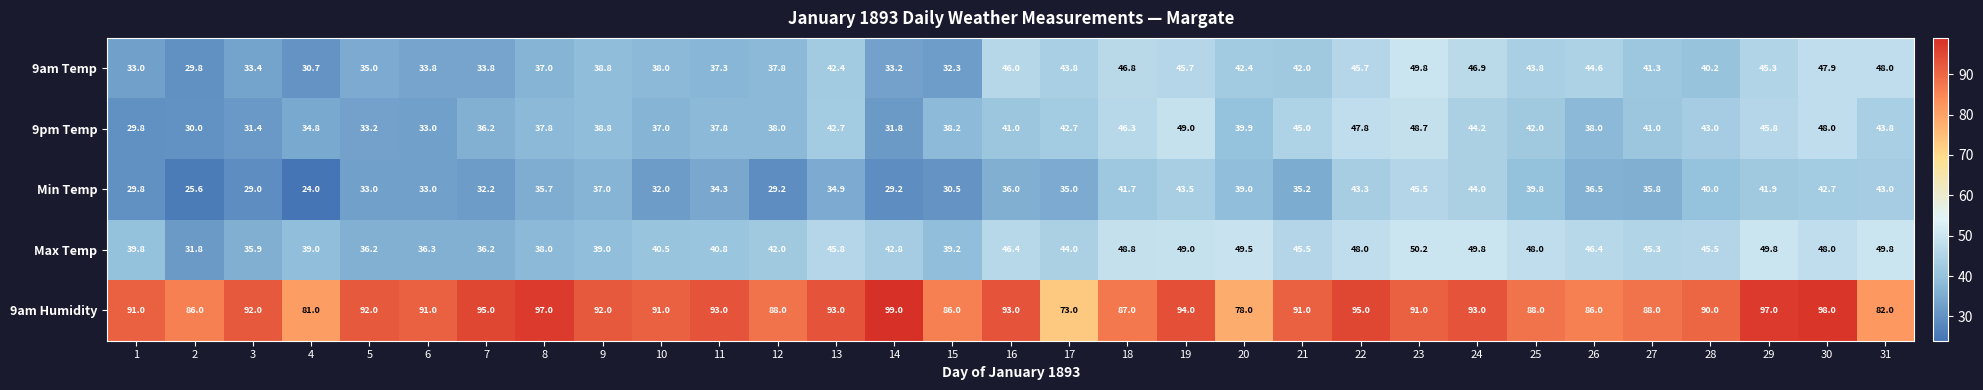

Which series has the largest range (max minus min)?

9am Humidity